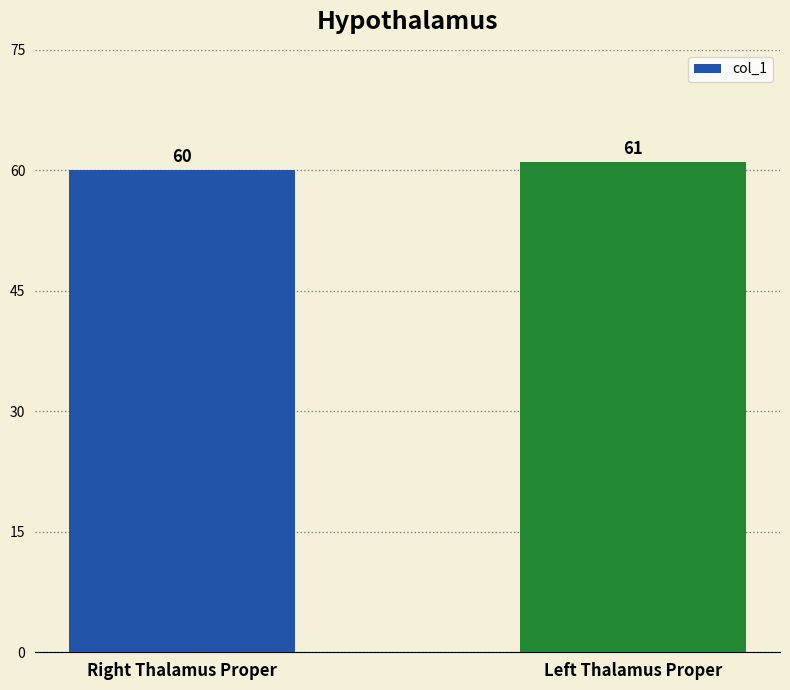

Reading left to right, what are all the values shown in this chart?

Right Thalamus Proper=60	Left Thalamus Proper=61